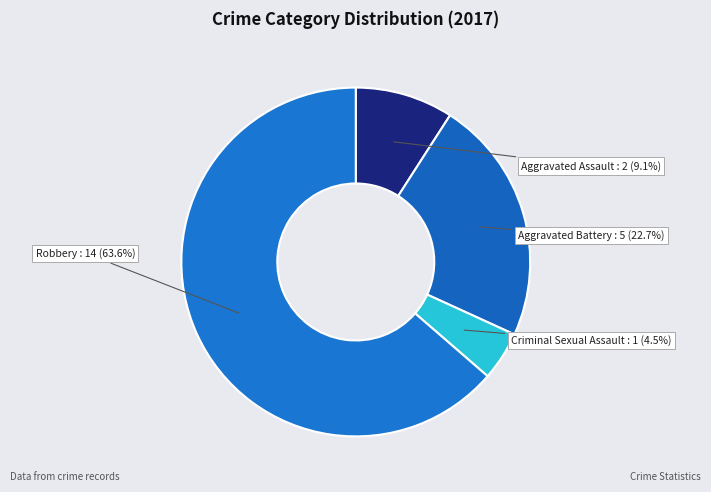

Is there a majority slice in this chart?

Yes